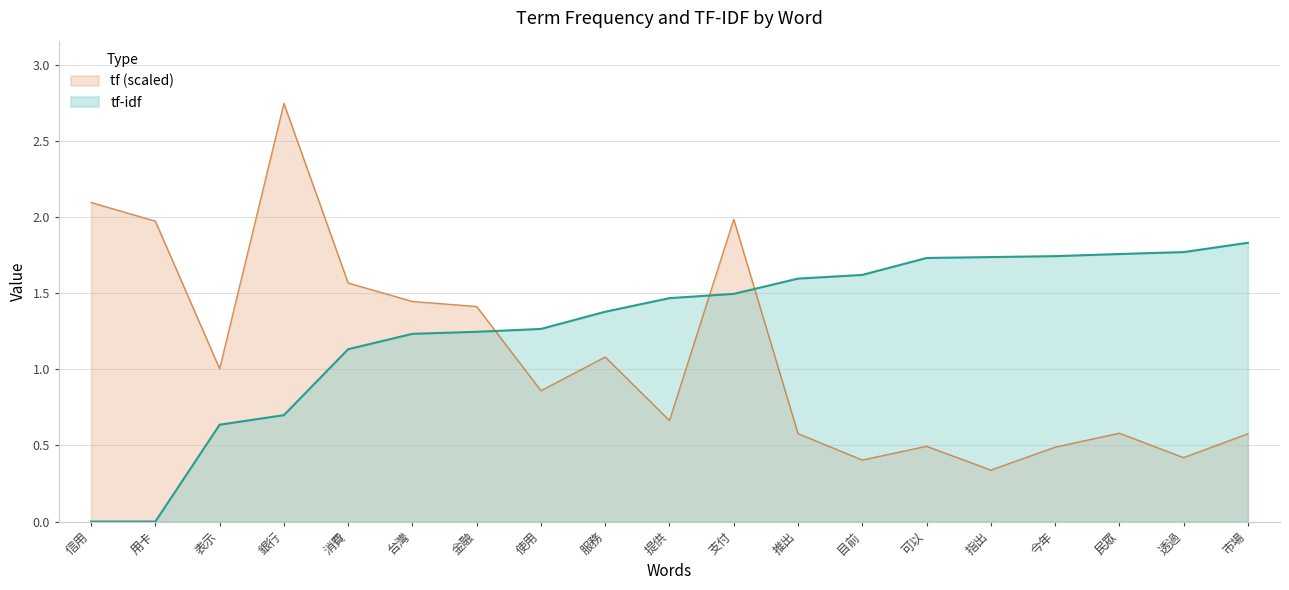

True or false: tf-idf has a value of 0.6 at 民眾.

False